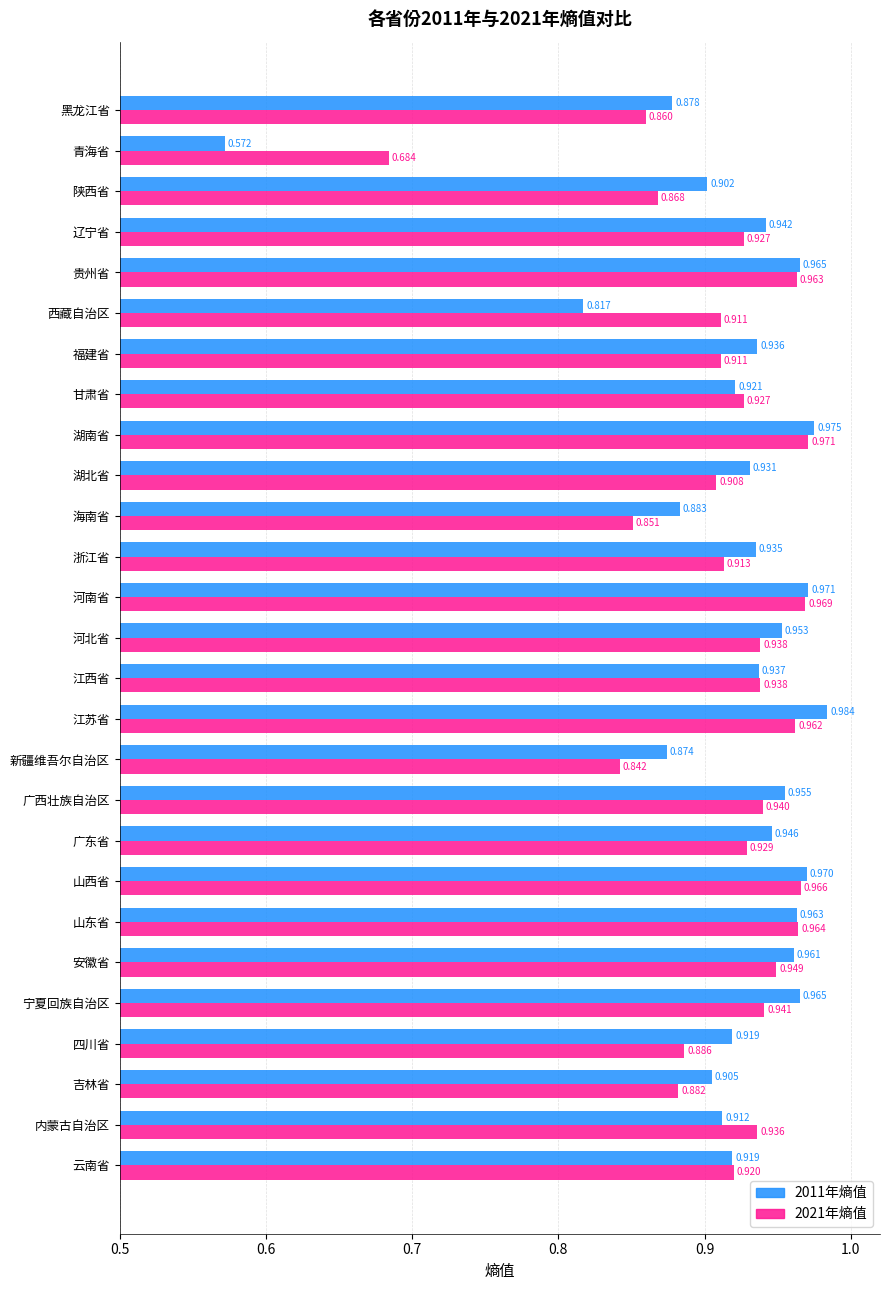

Count the number of categories in the chart.

27